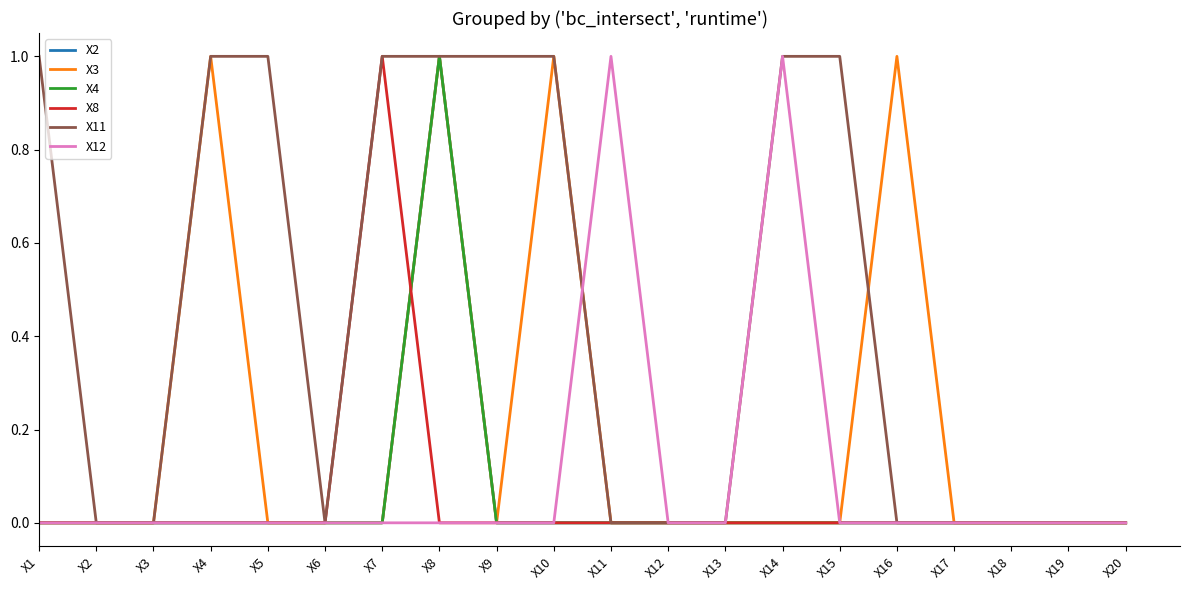

Rank the categories by X8 value from lowest to highest.

X1, X2, X3, X4, X5, X6, X8, X9, X10, X11, X12, X13, X14, X15, X16, X17, X18, X19, X20, X7